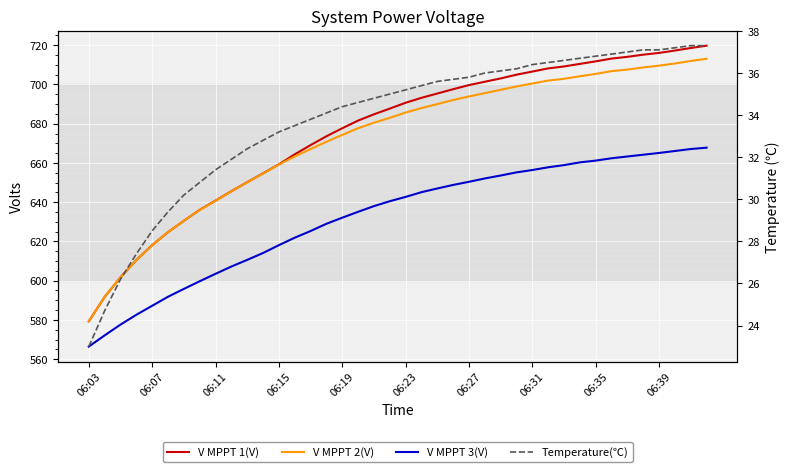

Count the number of categories in the chart.

40